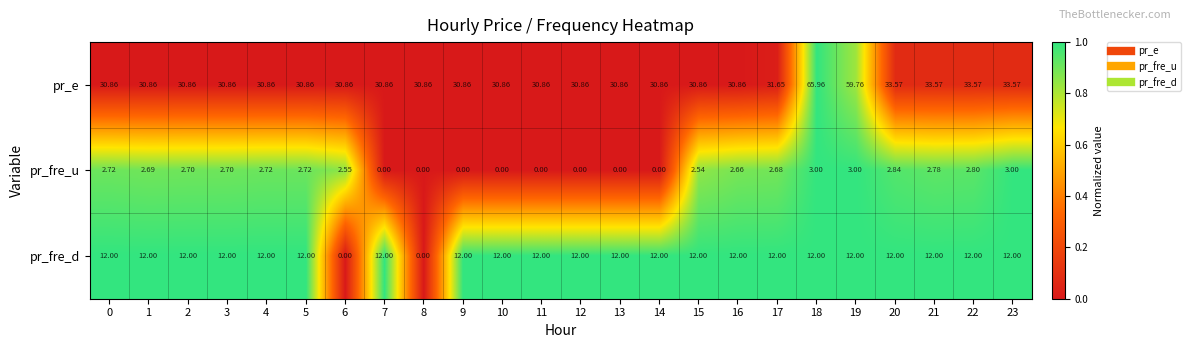

Is the value of pr_e at 2 greater than the value of pr_fre_d at 2?

Yes